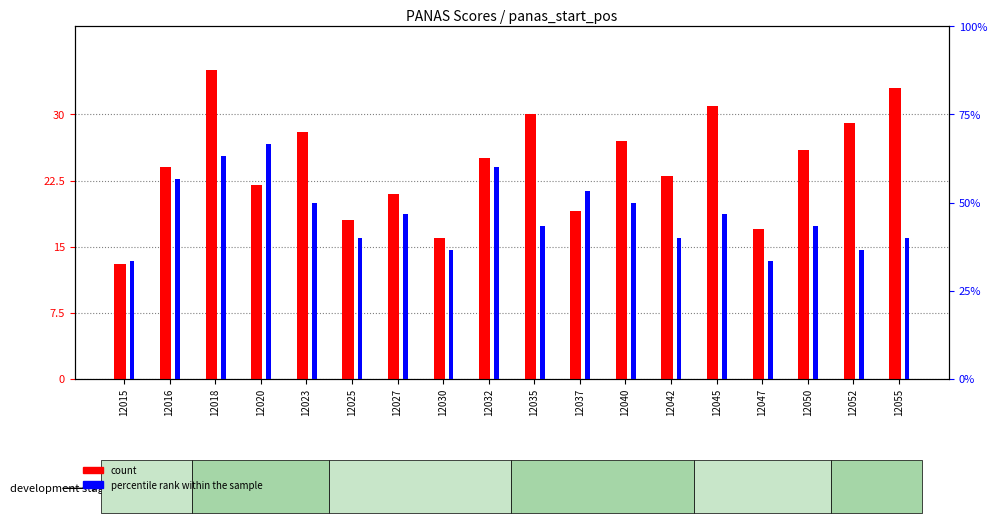

At which category is the sum across all series the highest?

12018